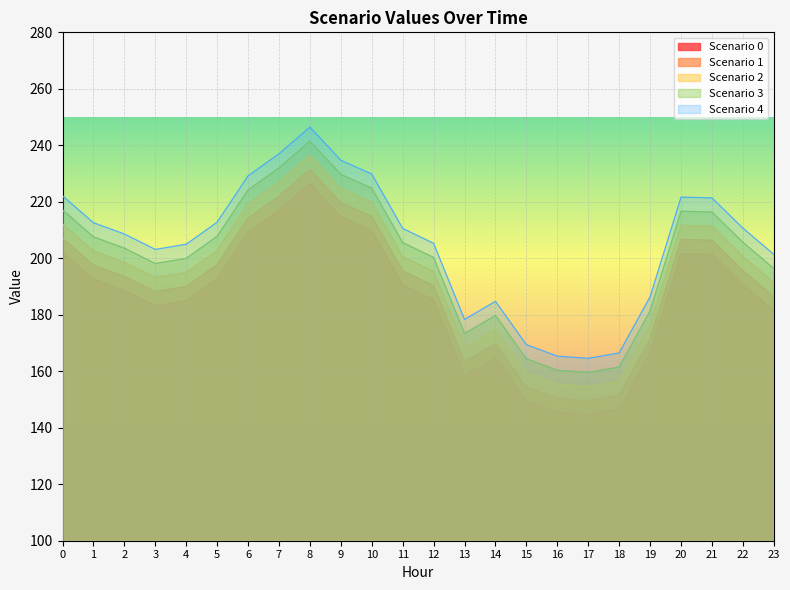

True or false: Scenario 1 has a value of 206.4 at 21.

True